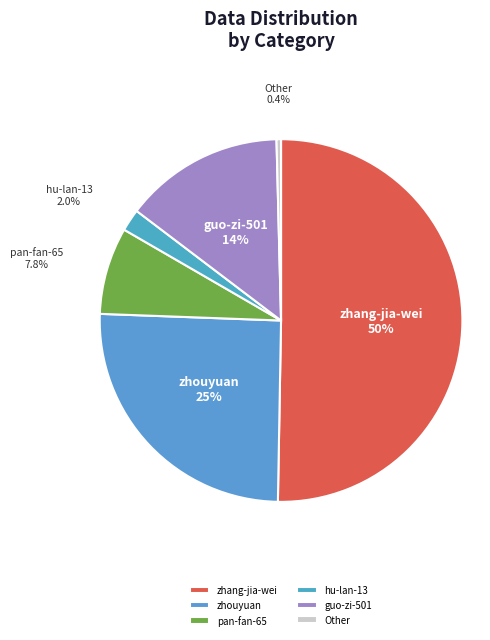

Is the sum of Other and guo-zi-501 greater than half?

No